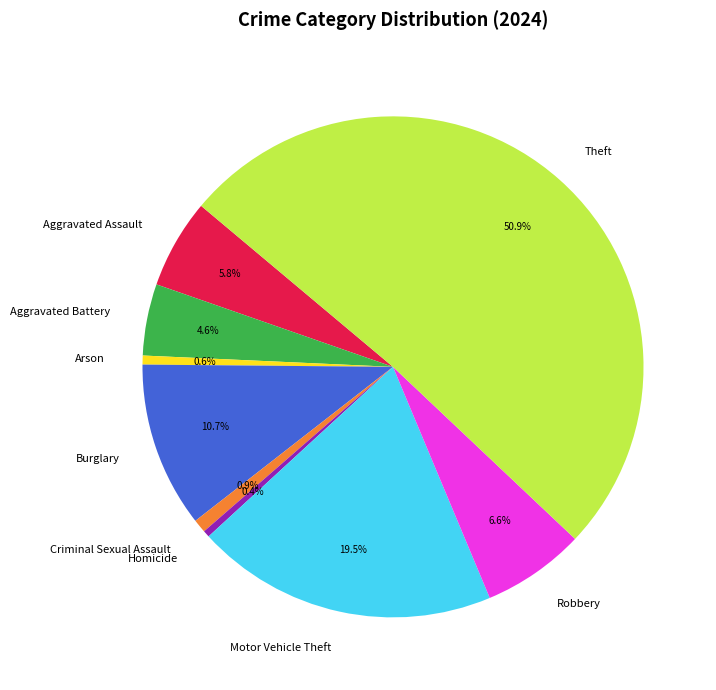

Does Aggravated Battery represent more than half of the total?

No